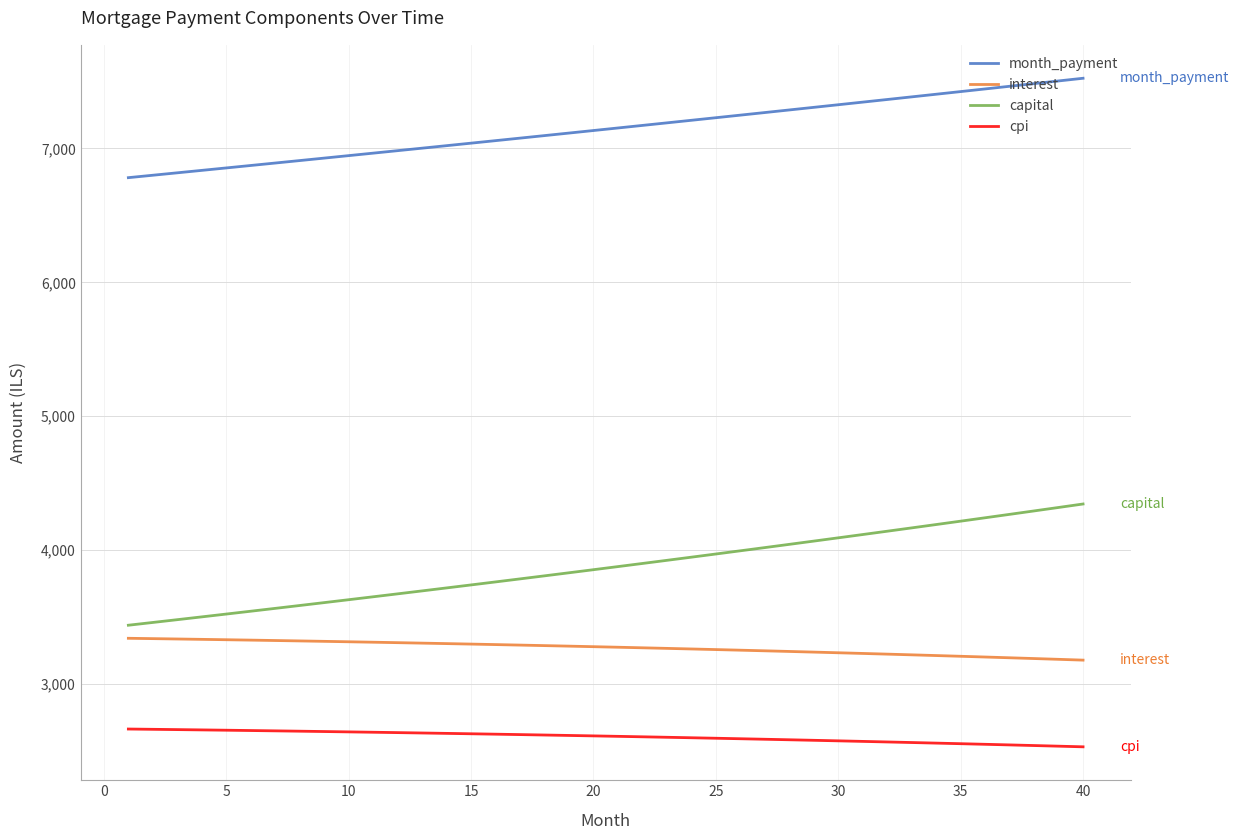

Which series has the largest total across all categories?

month_payment